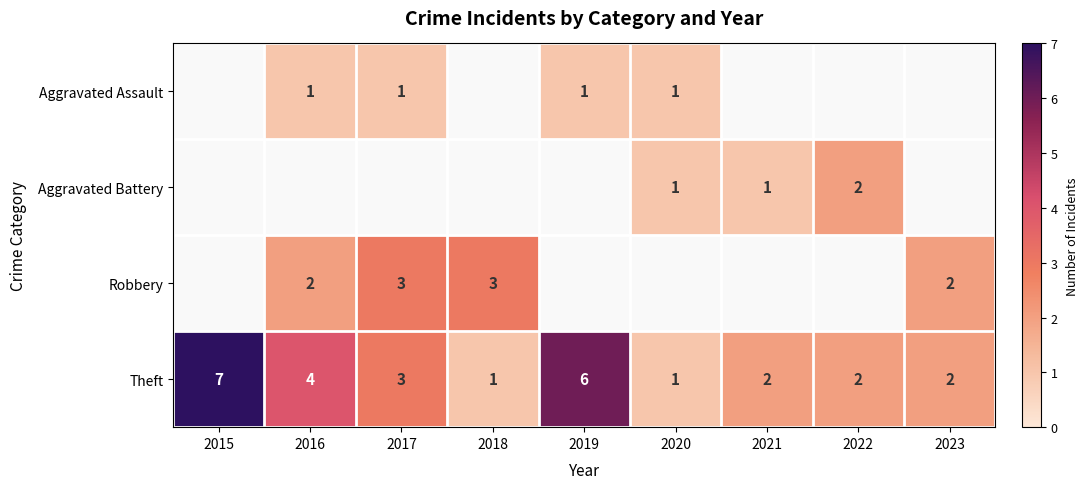

Count the Theft values in the range 2 to 4.

5